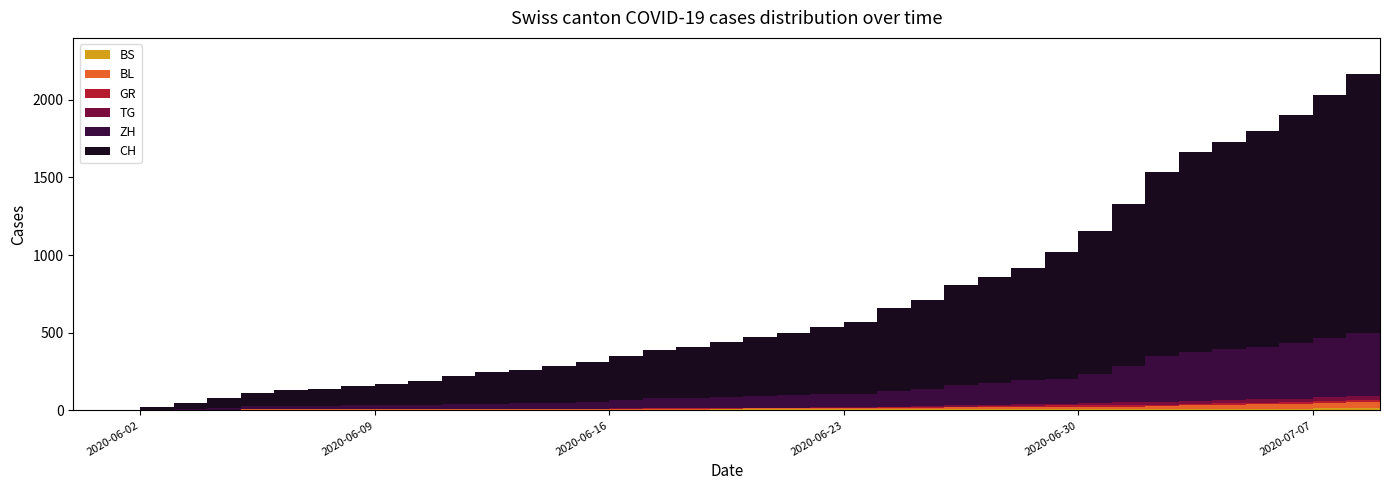

Reading left to right, what are all the values shown in this chart?

BS: 0	0	0	1	1	4	4	4	4	5	5	5	5	5	5	5	5	6	6	7	7	7	7	7	7	7	7	7	7	7	7	7	8	10	11	12	12	15	18	21
BL: 0	1	1	2	2	3	3	3	3	3	4	4	4	4	4	4	5	5	5	5	6	7	7	7	9	10	12	14	16	17	17	18	19	23	27	27	29	32	35	38
GR: 0	0	0	1	1	1	1	1	1	1	1	2	2	2	2	2	2	2	2	2	2	2	3	3	3	3	5	7	7	8	9	9	10	11	11	12	13	14	16	18
TG: 0	0	0	0	0	0	0	0	1	1	1	1	1	1	1	1	2	2	2	2	2	2	3	4	6	8	10	10	11	12	15	18	19	19	20	21	21	23	27	27
ZH: 0	0	2	5	13	19	23	23	23	23	26	28	30	33	38	45	52	62	67	68	75	80	83	87	103	110	129	141	152	161	189	237	293	316	329	337	356	382	405	424
CH: 0	3	20	38	62	85	99	108	126	137	155	179	207	218	235	257	285	310	325	354	383	398	432	464	530	570	642	682	723	812	918	1038	1185	1282	1331	1388	1468	1566	1667	1755